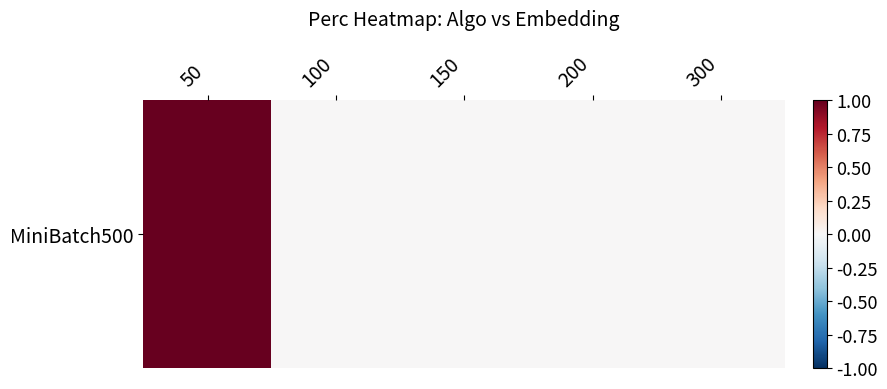

What is the change in value from 50 to 150?

-2.9